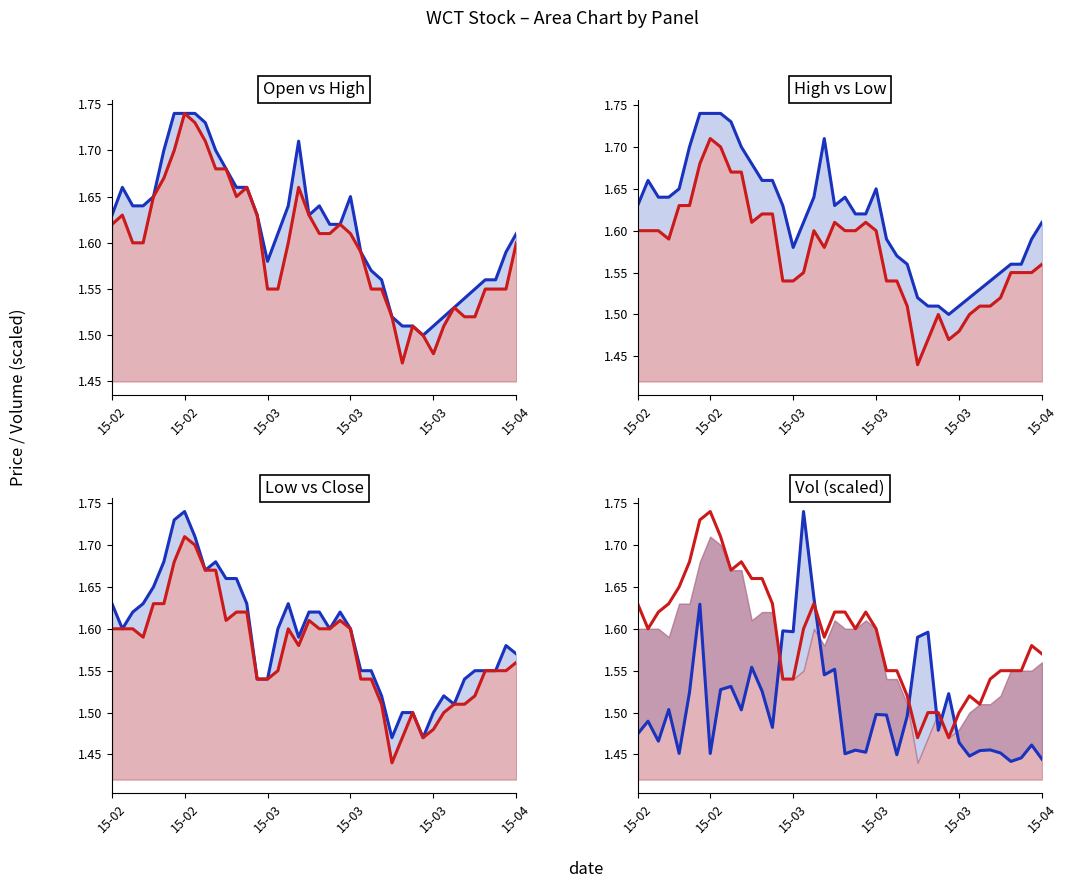

Does the chart display data point markers on the line(s)?

No